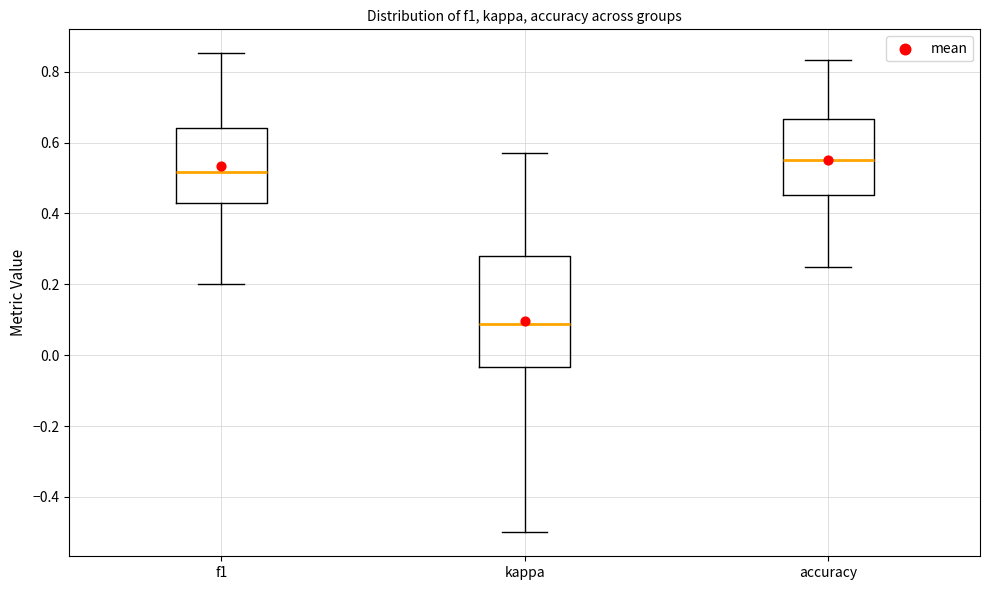

Reading left to right, transcribe this box plot: for each box, give where its median line is, the range the box spans, and where its two whiskers end, as read against the y-axis. The values are not printed on the chart, so give them approximately, as read against the axis.

f1: median 0.52, box 0.42 to 0.64, whiskers 0.20 to 0.86
kappa: median 0.08, box -0.04 to 0.28, whiskers -0.50 to 0.58
accuracy: median 0.56, box 0.46 to 0.66, whiskers 0.26 to 0.84